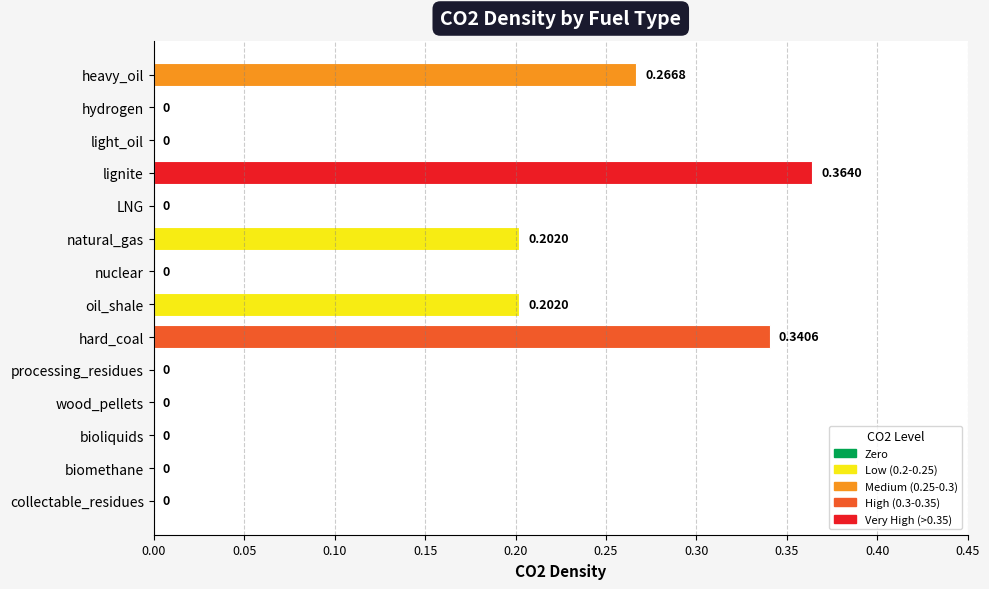

Which has a higher value, hydrogen or lignite?

lignite